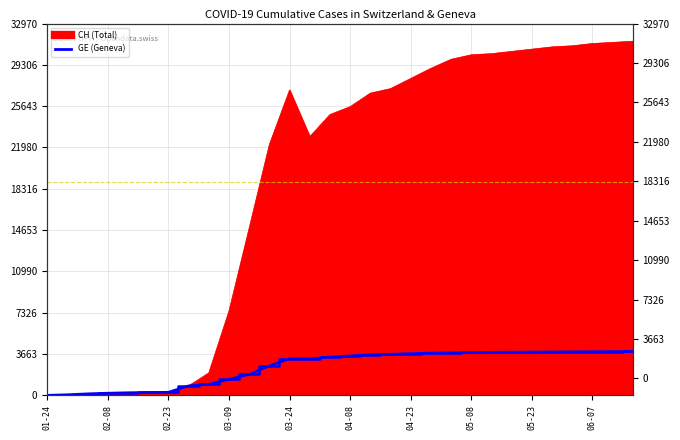

True or false: GE has more than 1 interior local peaks.

False